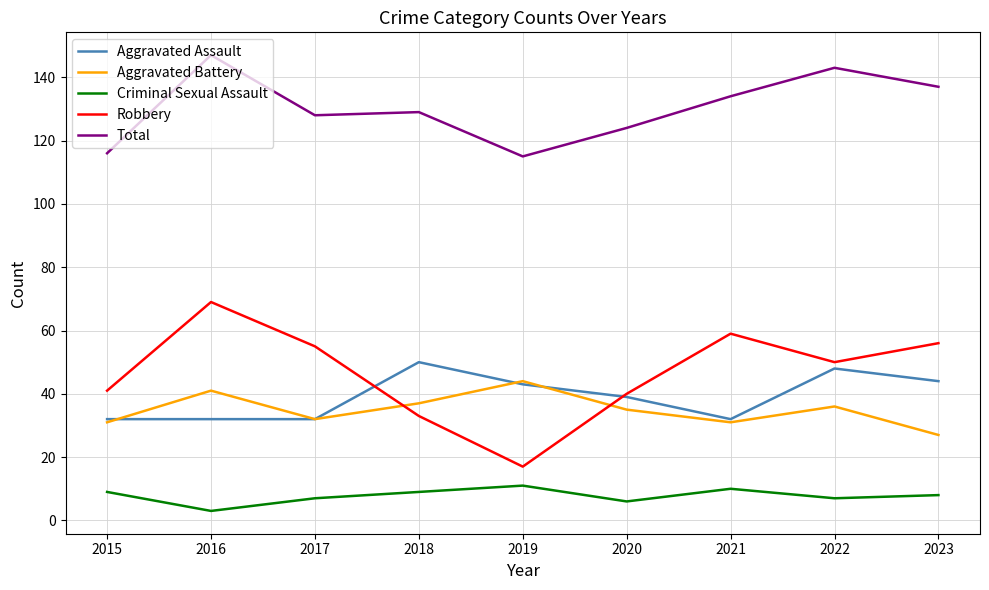

Between 2017 and 2021, which series saw the biggest shift?

Total